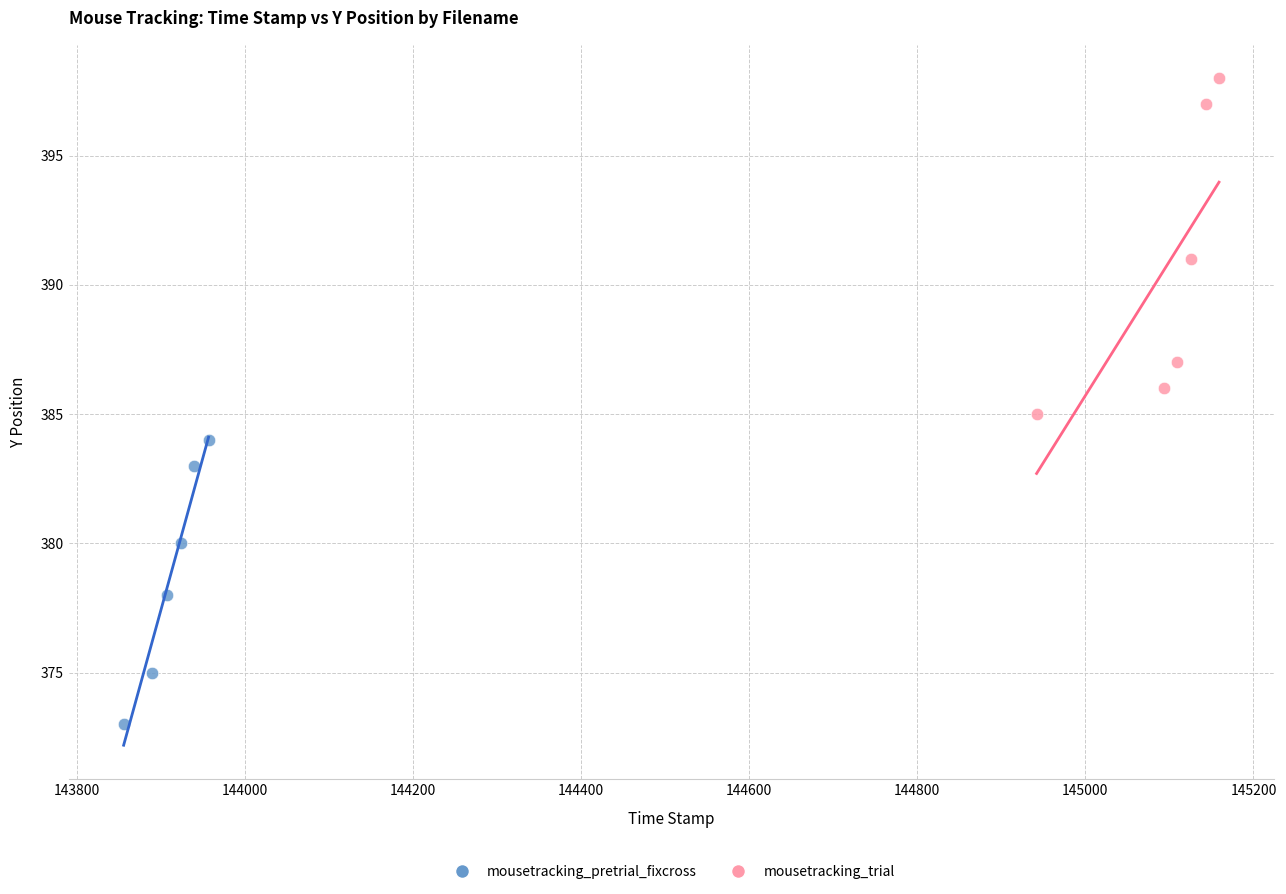

Which series contains the highest Y value?

mousetracking_trial